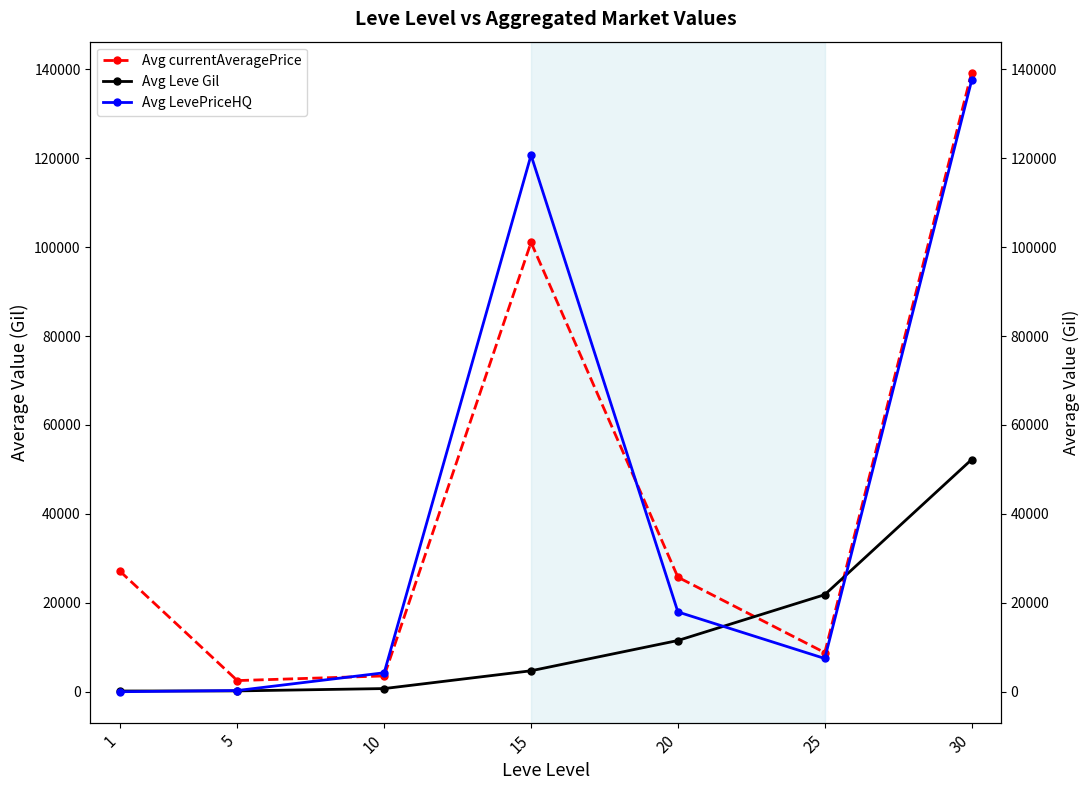

What is the sum of all Avg Leve Gil values?

91335.0